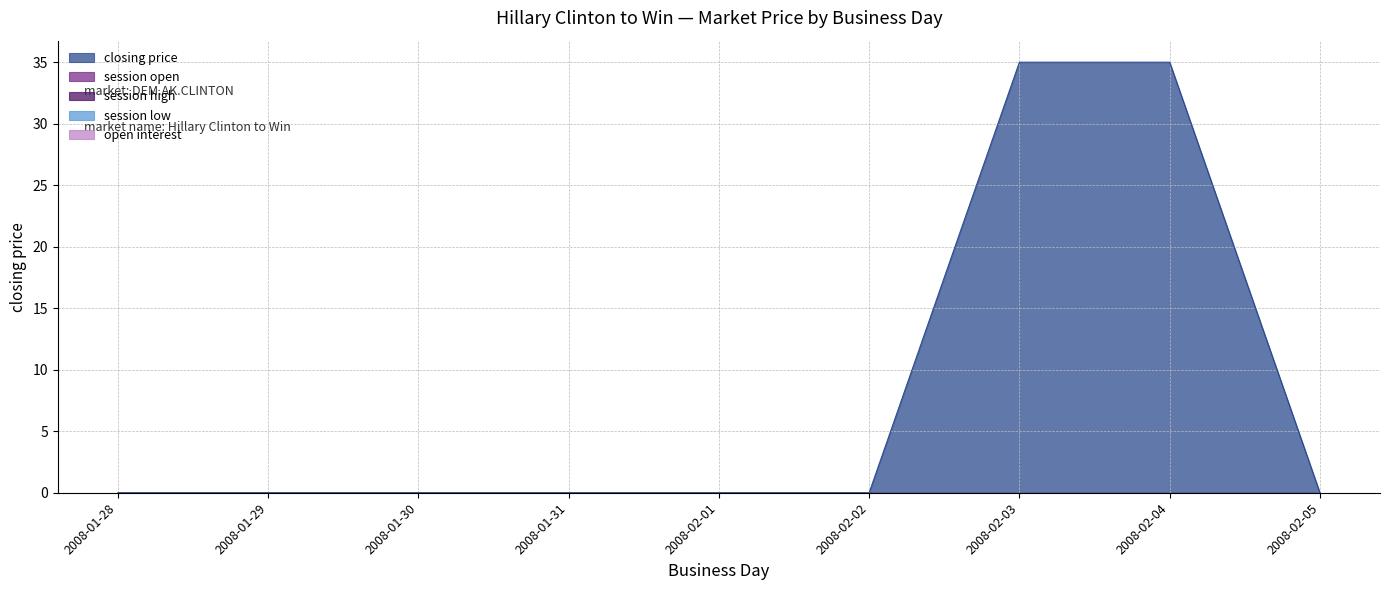

What is the difference between the maximum and minimum values in the closing price series?

35